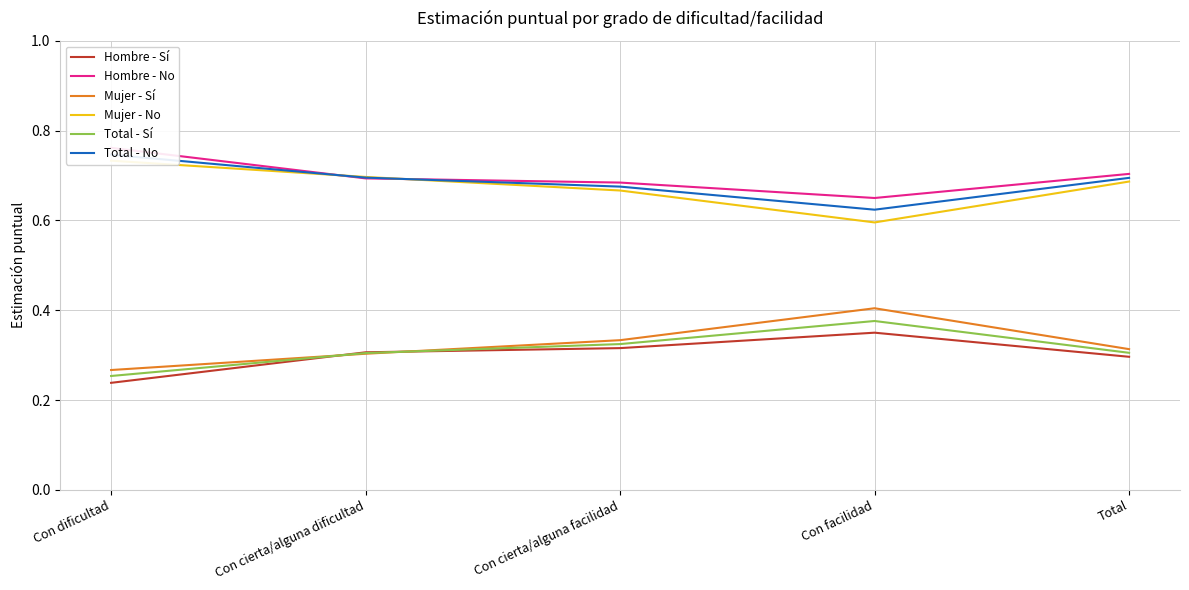

Reading left to right, what are all the values shown in this chart?

Hombre - Sí: Con dificultad=0.2	Con cierta/alguna dificultad=0.3	Con cierta/alguna facilidad=0.3	Con facilidad=0.4	Total=0.3
Hombre - No: Con dificultad=0.8	Con cierta/alguna dificultad=0.7	Con cierta/alguna facilidad=0.7	Con facilidad=0.6	Total=0.7
Mujer - Sí: Con dificultad=0.3	Con cierta/alguna dificultad=0.3	Con cierta/alguna facilidad=0.3	Con facilidad=0.4	Total=0.3
Mujer - No: Con dificultad=0.7	Con cierta/alguna dificultad=0.7	Con cierta/alguna facilidad=0.7	Con facilidad=0.6	Total=0.7
Total - Sí: Con dificultad=0.3	Con cierta/alguna dificultad=0.3	Con cierta/alguna facilidad=0.3	Con facilidad=0.4	Total=0.3
Total - No: Con dificultad=0.7	Con cierta/alguna dificultad=0.7	Con cierta/alguna facilidad=0.7	Con facilidad=0.6	Total=0.7